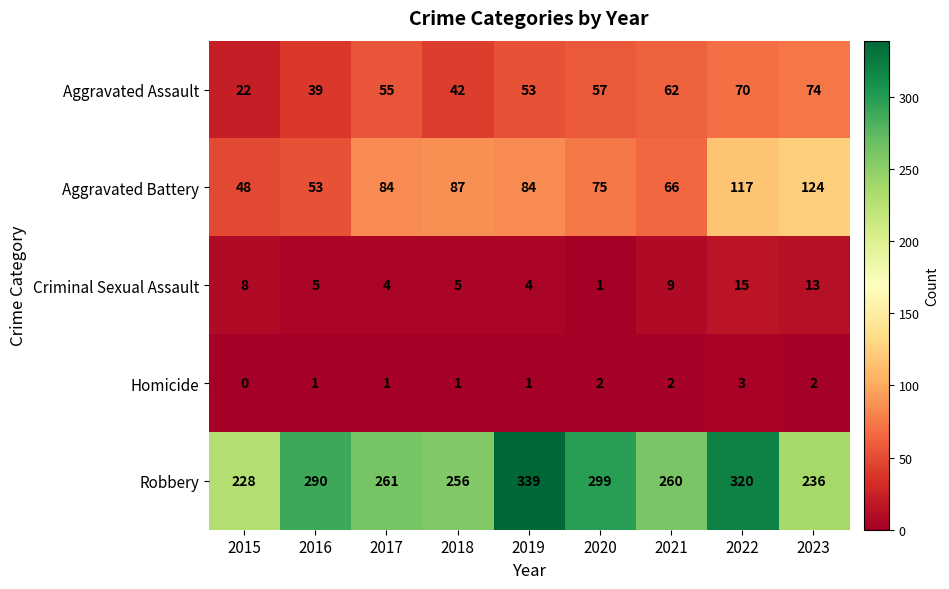

Which series has the largest total across all categories?

Robbery